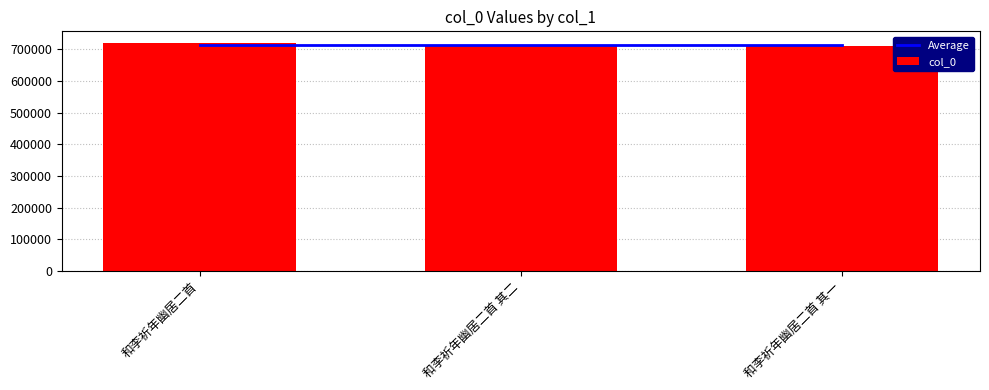

At which category is the sum across all series the highest?

和李祈年幽居二首